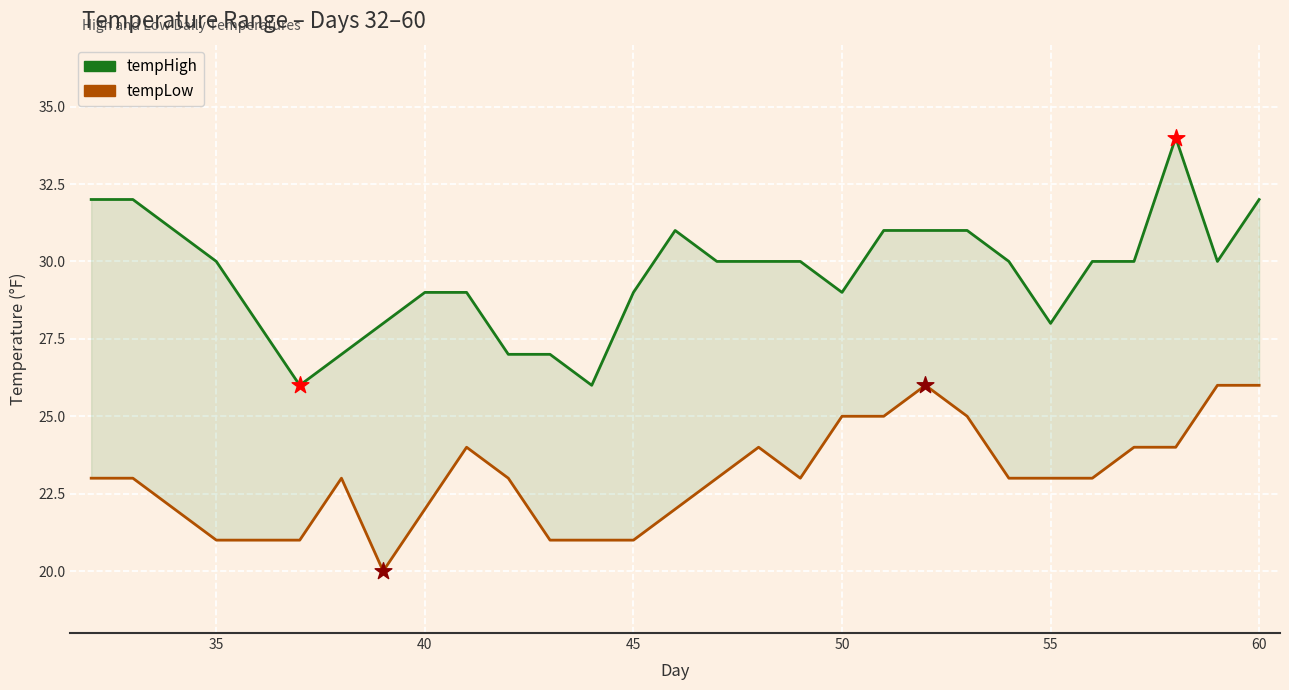

What are all the series names shown in the legend?

tempHigh, tempLow